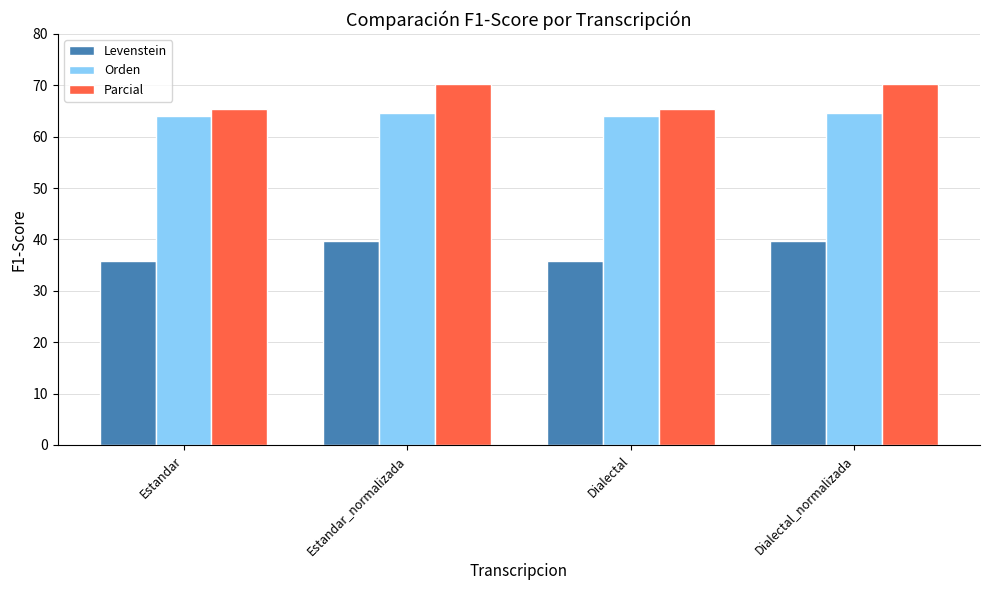

What is the total value across all series at Dialectal_normalizada?

174.6